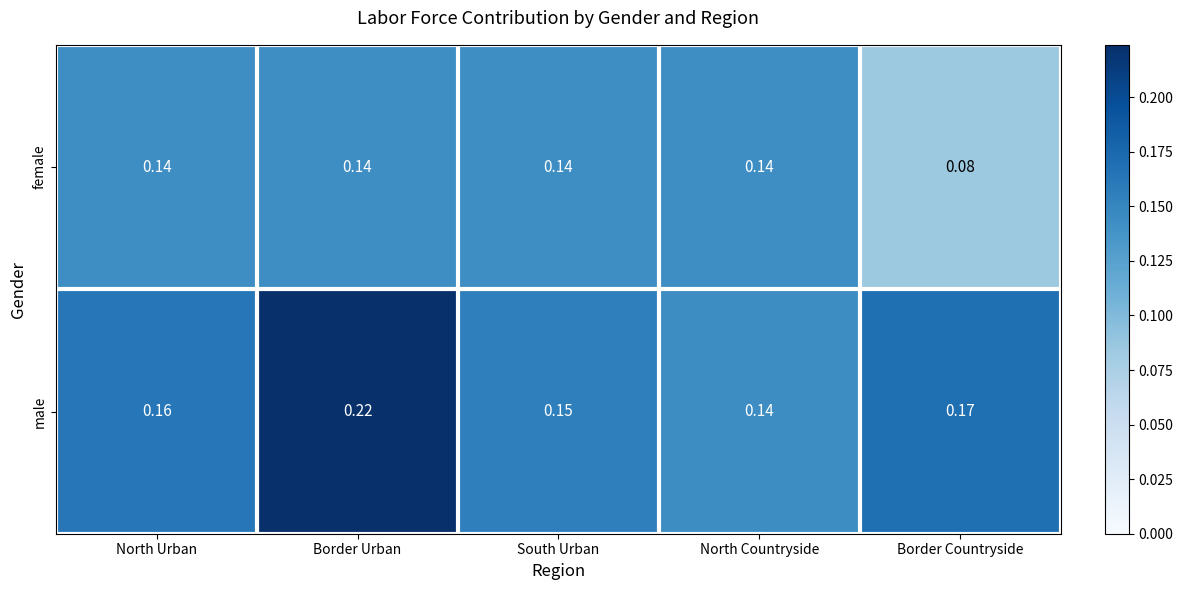

Between Border Urban and South Urban, which series saw the biggest shift?

male